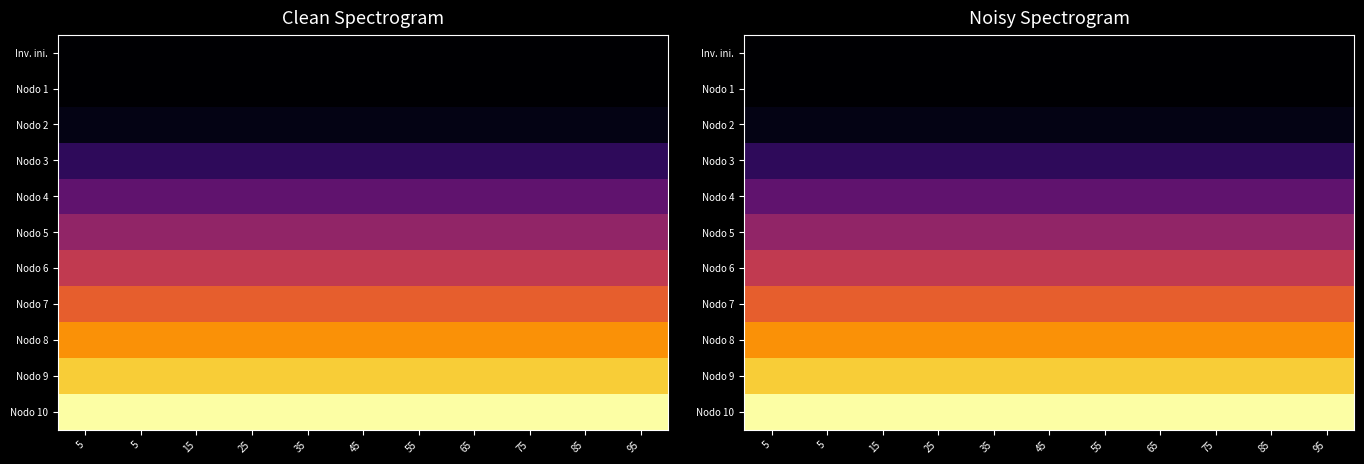

Which has a higher value, 25 or 15?

25